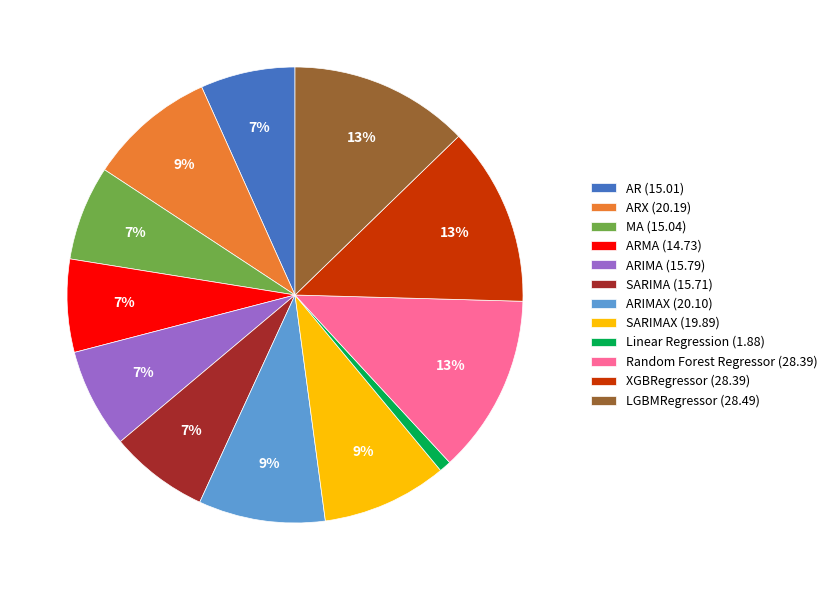

Which slice is the smallest?

Linear Regression (1.88)